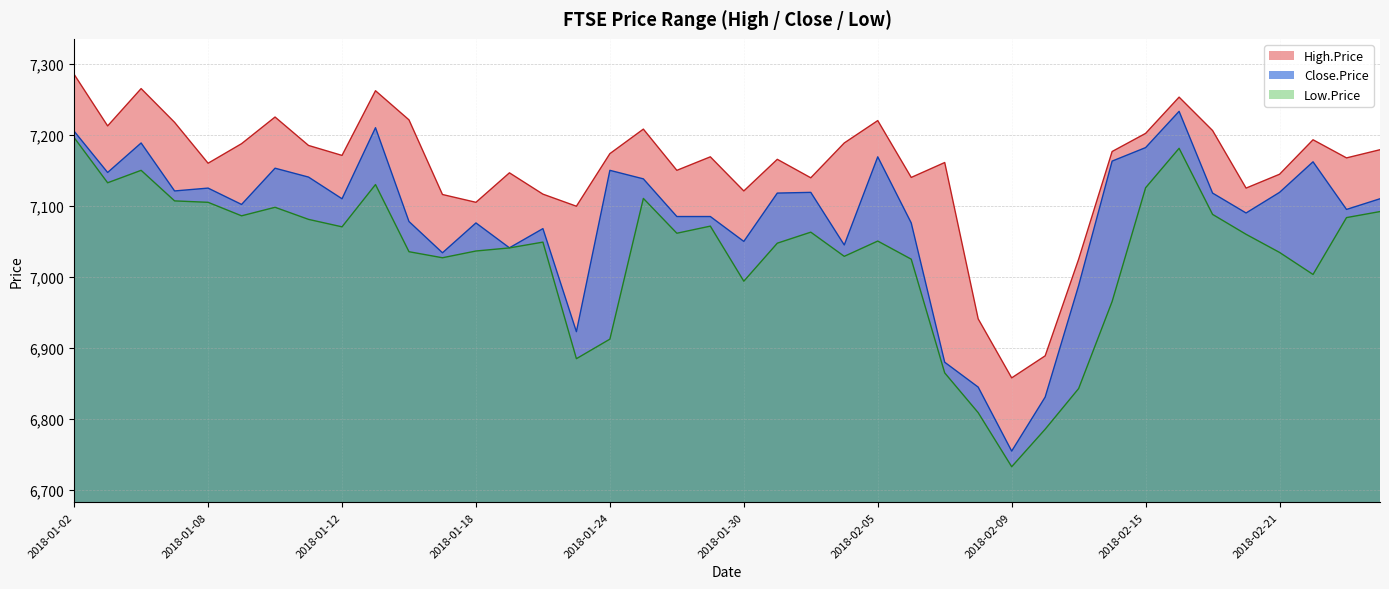

In Close.Price, how many points are lower than both neighbors (excluding endpoints)?

12